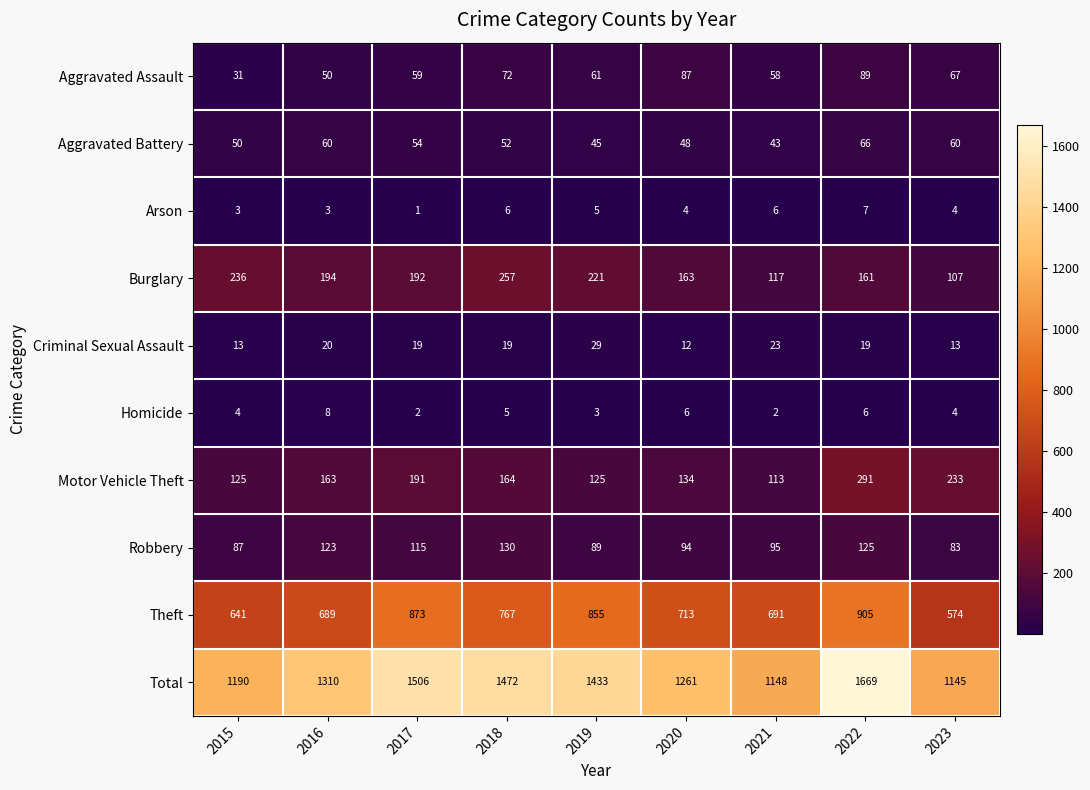

What is the maximum value shown in the chart?

1669